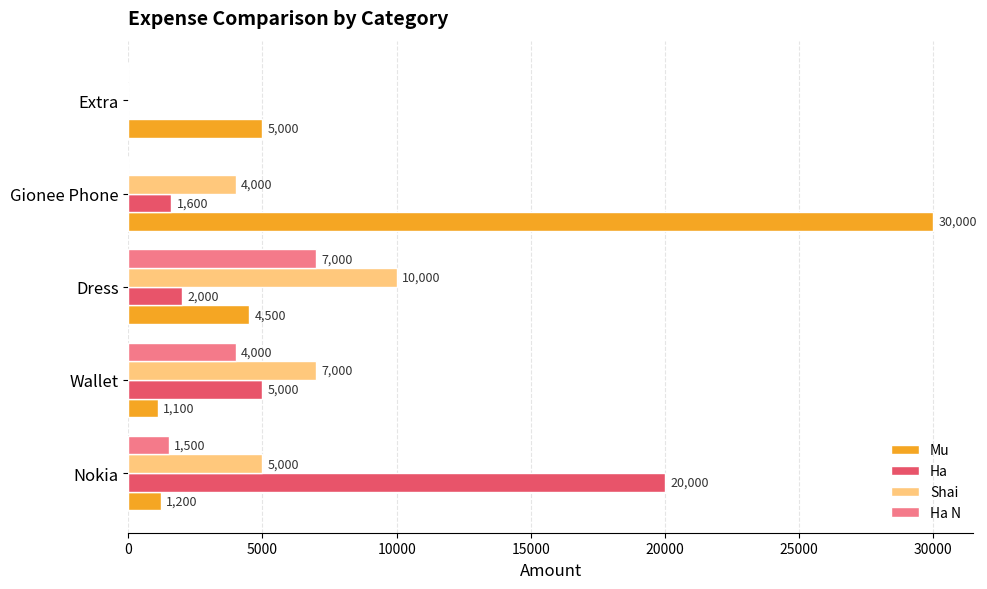

The Ha N series shows 4000 at Wallet. True or false?

True